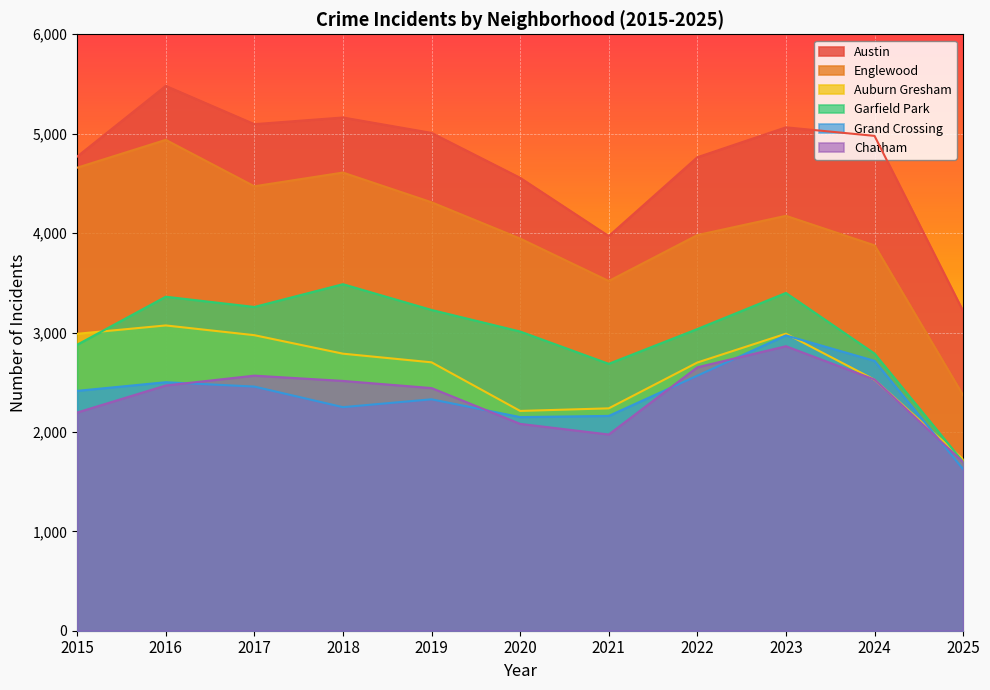

How many data points in Austin are above 4978?

5